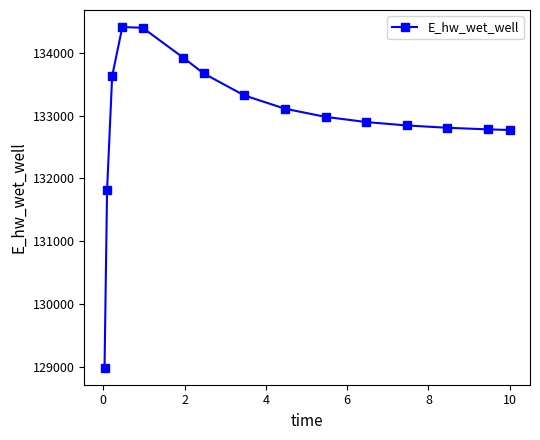

How many distinct data groups are displayed?

1